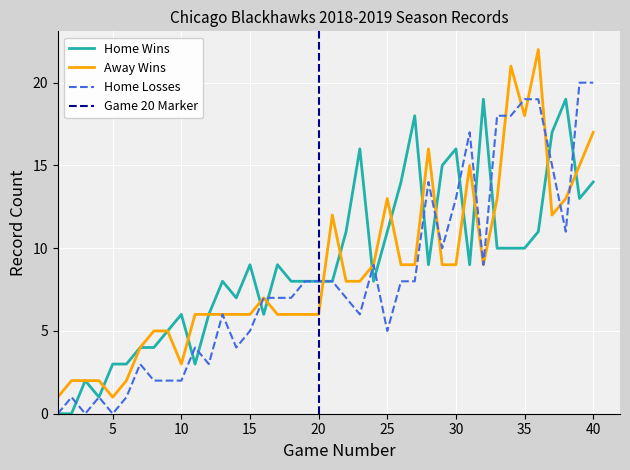

What is the sum of all teams.away.leagueRecord.wins values?

345